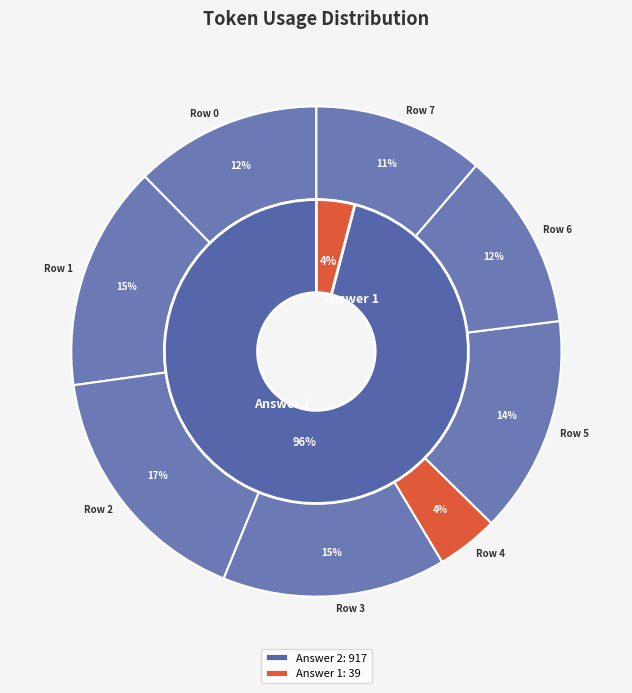

Is Row 0 the majority of the pie?

No